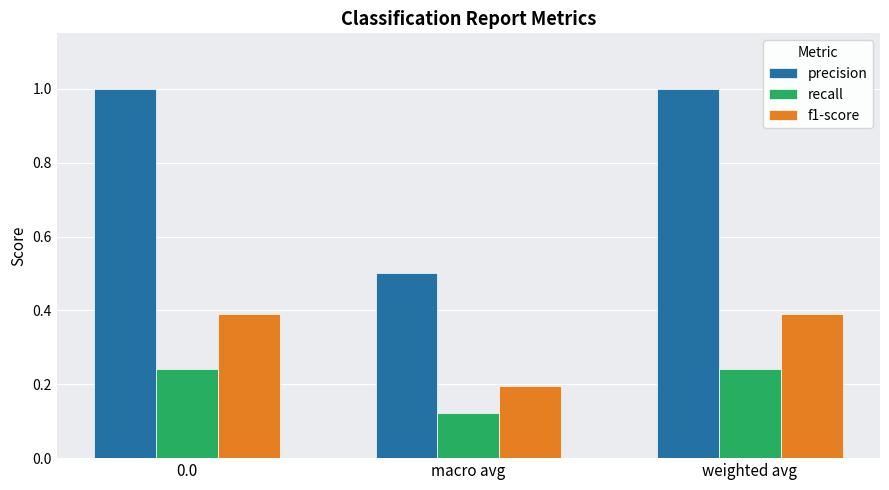

At which label is recall closest to 0?

macro avg